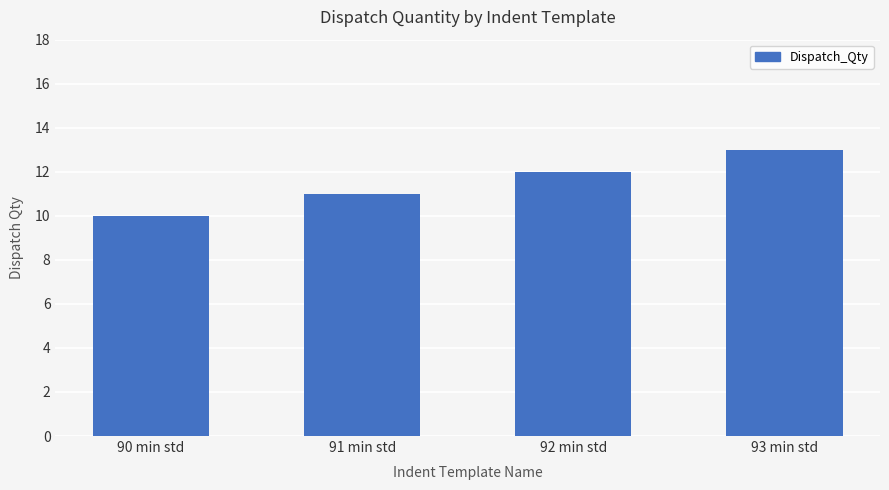

Rank the categories by value from highest to lowest.

93 min std, 92 min std, 91 min std, 90 min std